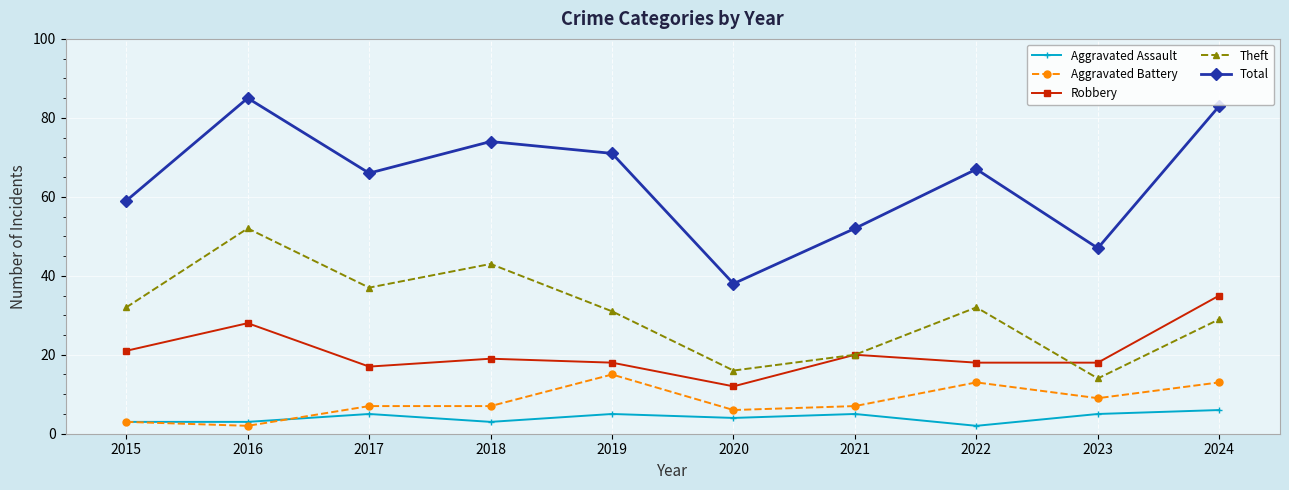

True or false: Total and Aggravated Assault intersect in this chart.

False